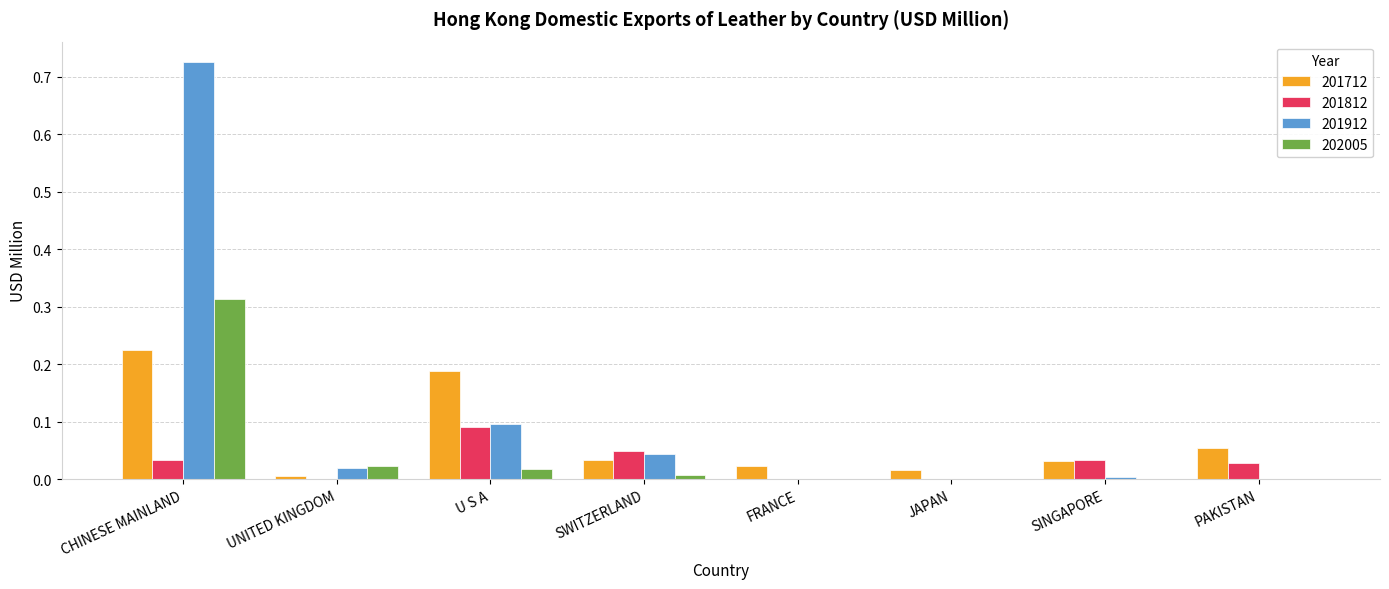

The 201812 series shows 0.0 at PAKISTAN. True or false?

True